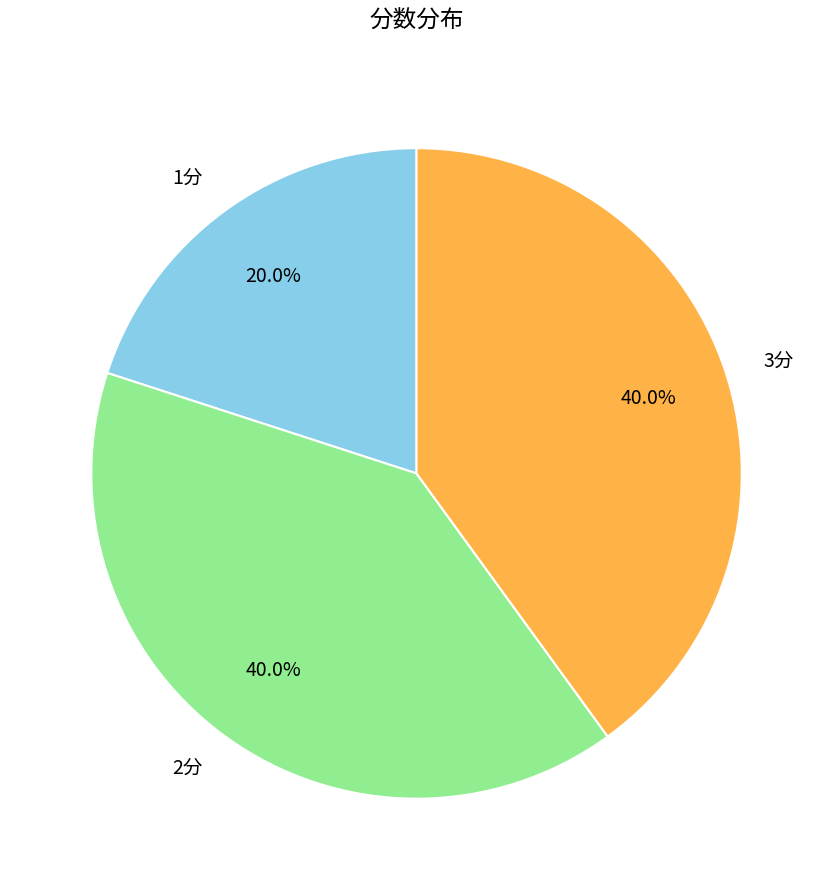

Does 3分 account for over 50% of the chart?

No